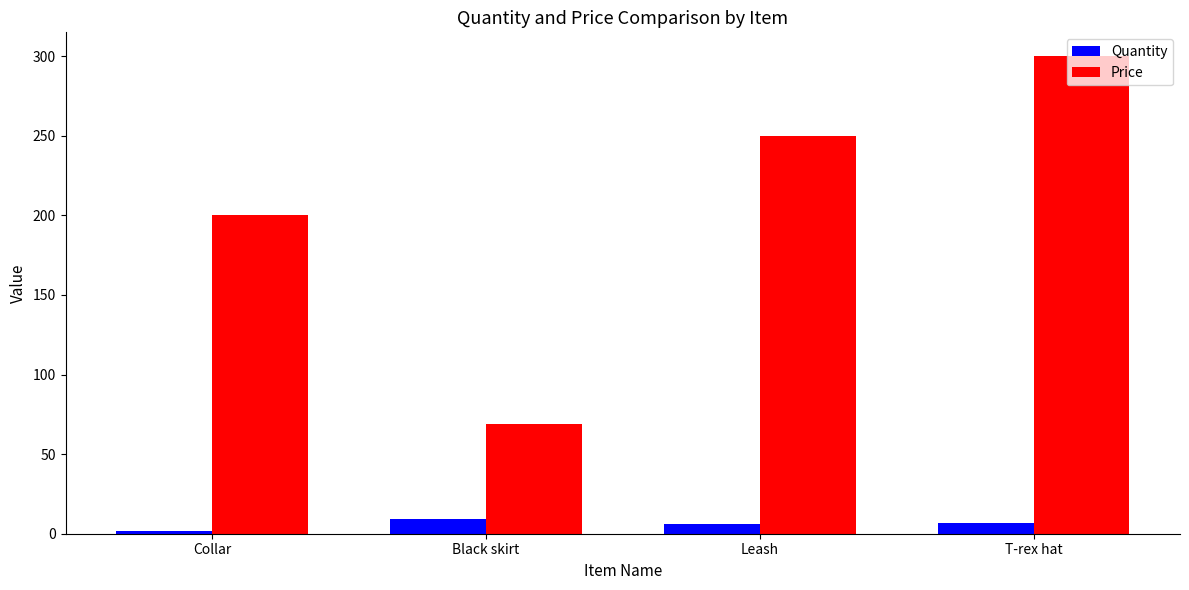

Count the number of data series in this chart.

2